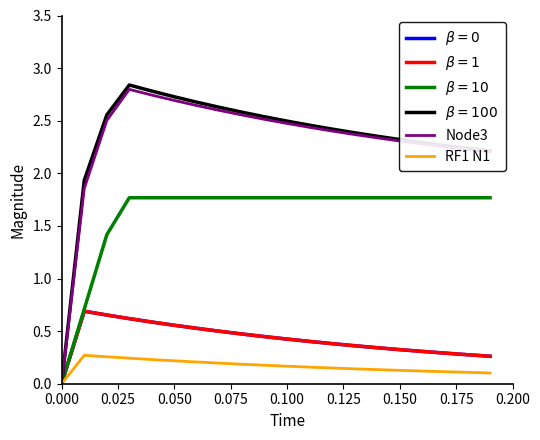

Does the chart display data point markers on the line(s)?

No